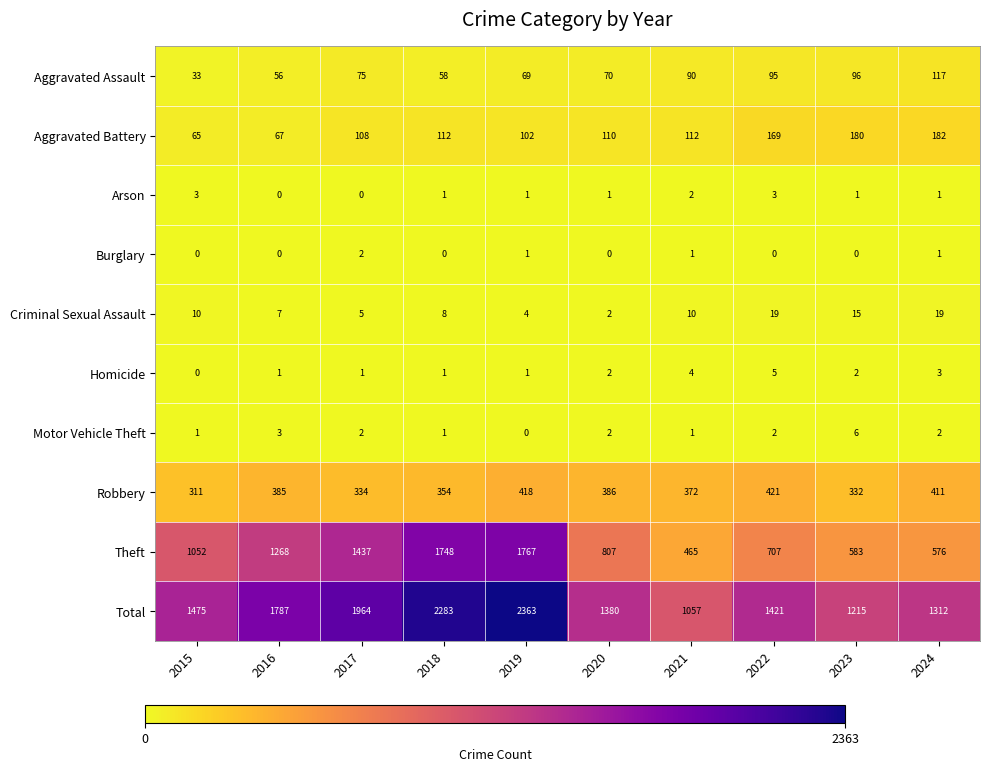

How many series are shown in this chart?

10